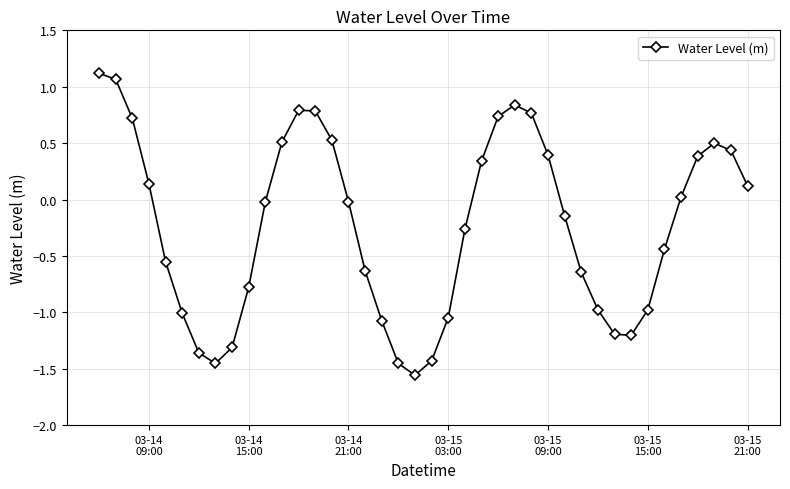

What is the greatest value displayed?

1.1